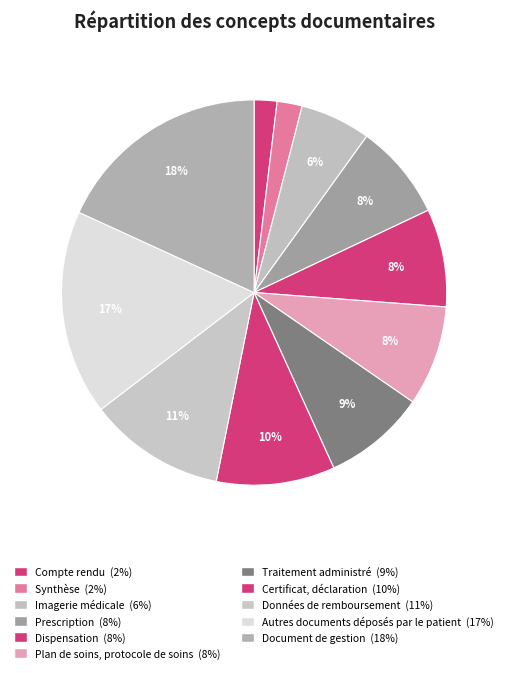

Do Prescription and Synthèse together represent more than half of the pie?

No